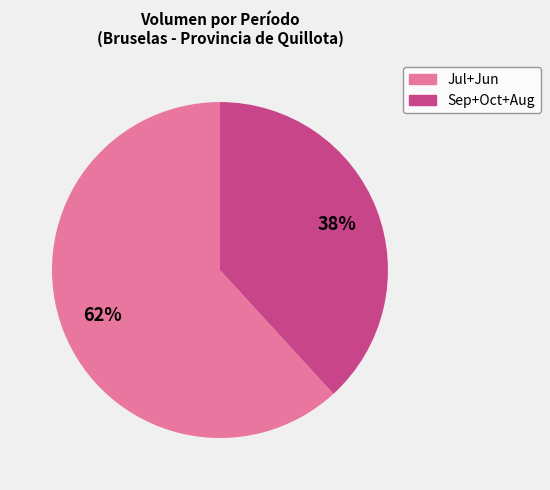

Is there any slice that represents more than half of the pie?

Yes